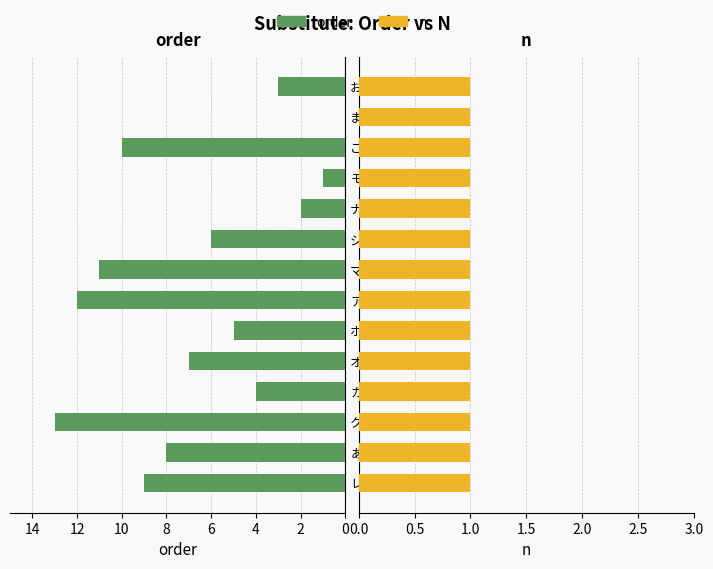

What is the difference between the maximum and second lowest values in the order series?

12.0